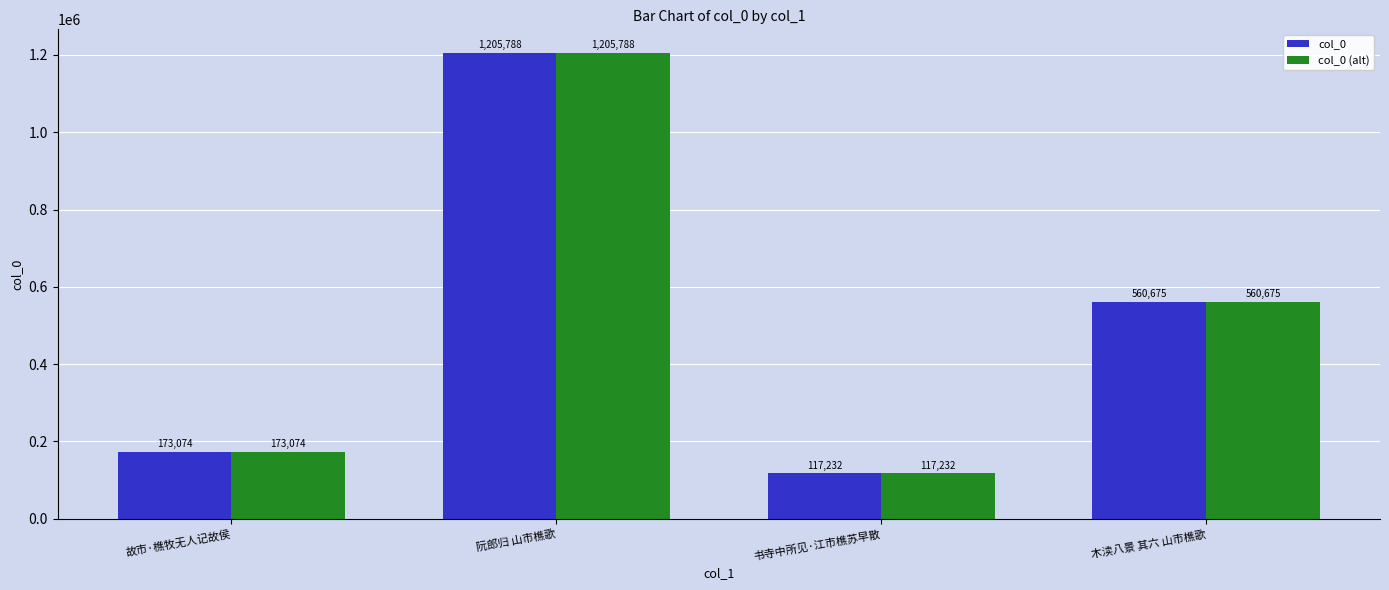

What is the sum of all col_0 values?

2056769